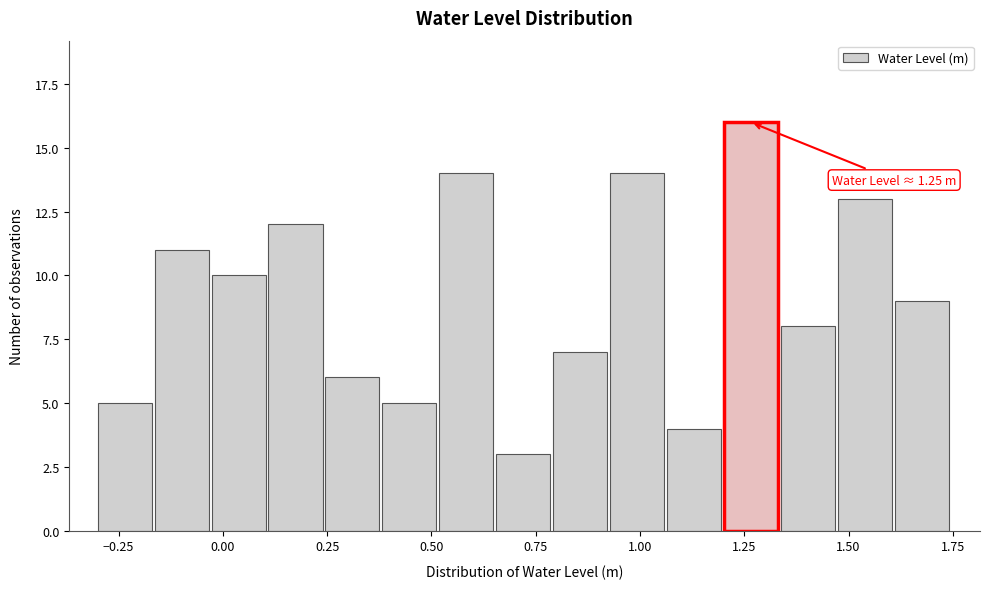

Read against the x-axis, roughly where is the centre of the tallest bar?

1.25